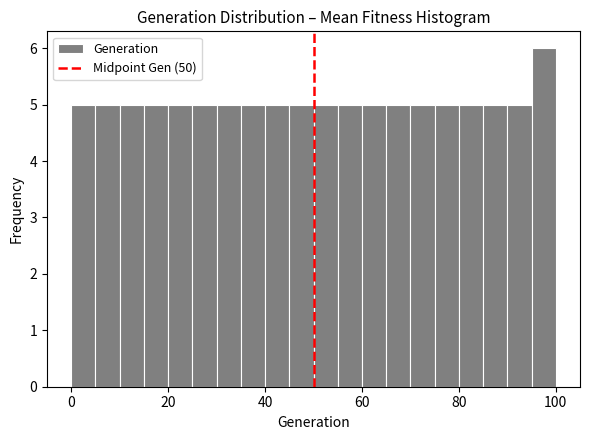

Read against the x-axis, roughly where is the centre of the tallest bar?

98